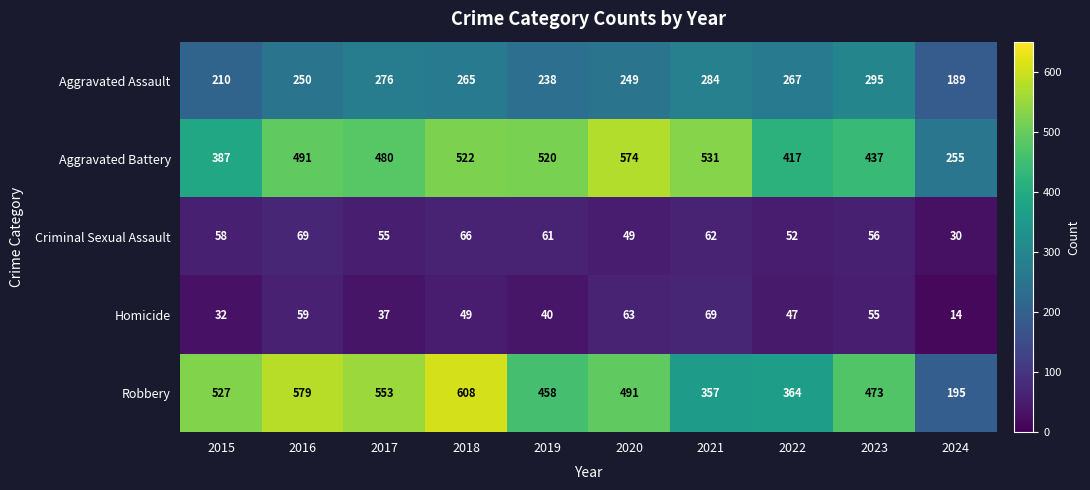

The value of Aggravated Assault at 2022 is 267. True or false?

True